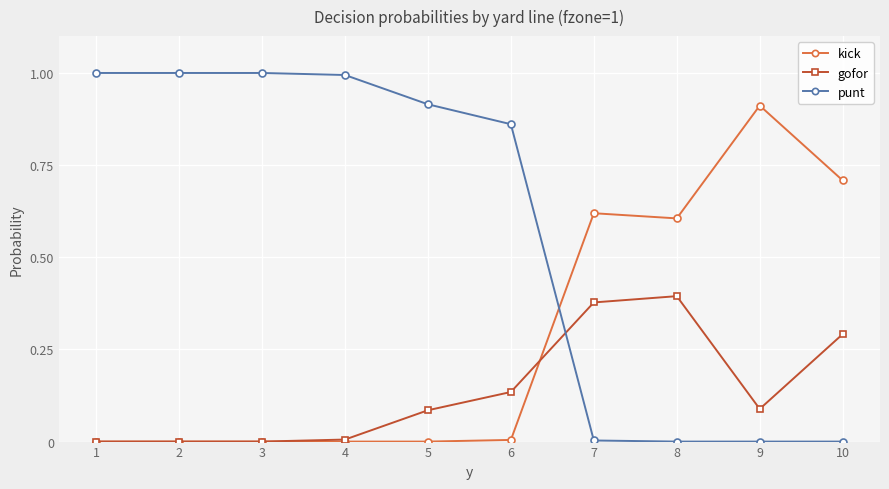

The gofor series shows 0.0 at 5. True or false?

False